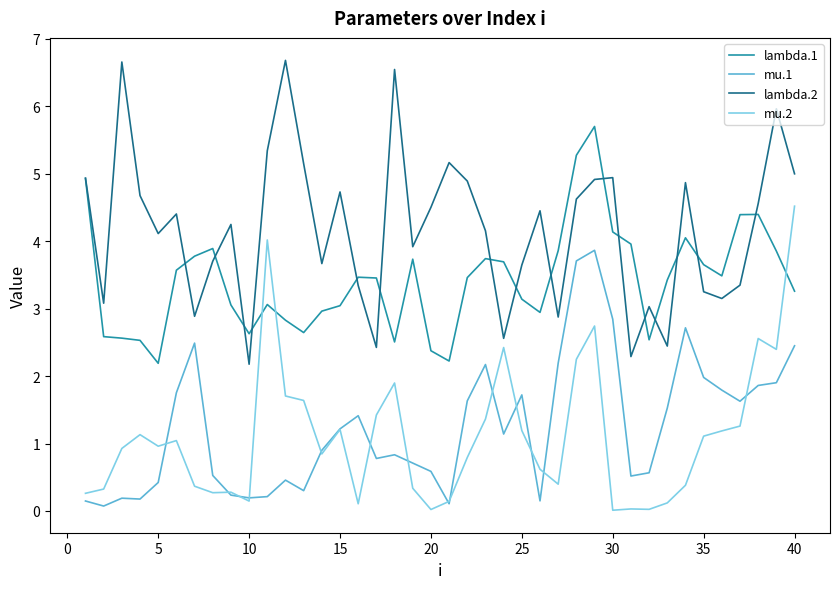

Which series has the largest total across all categories?

lambda.2